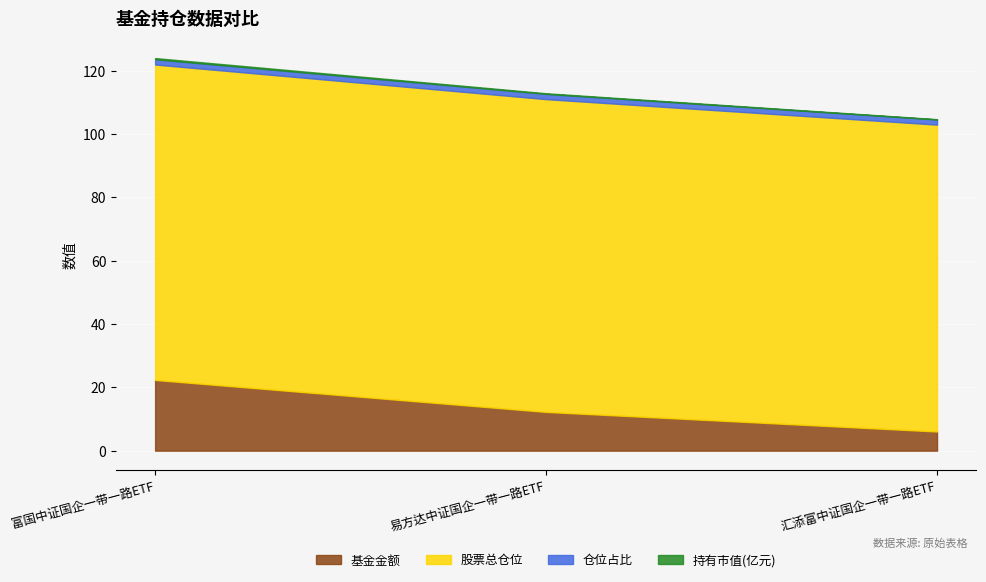

What is the label of the 3rd point from the left?

汇添富中证国企一带一路ETF